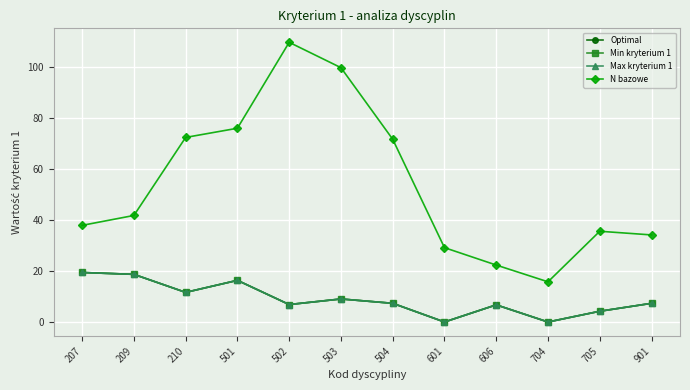

Is this an area chart (filled region under the line)?

No